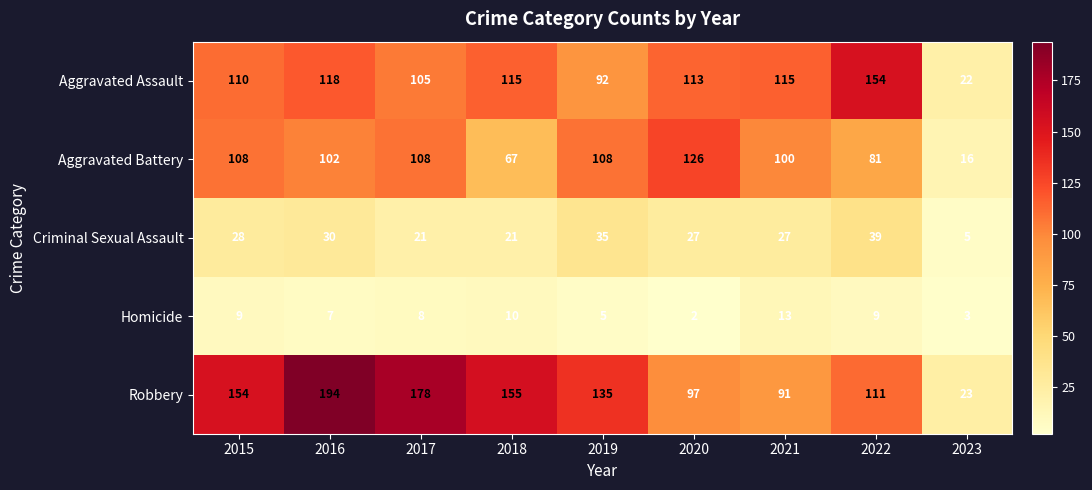

At which category is the sum across all series the highest?

2016